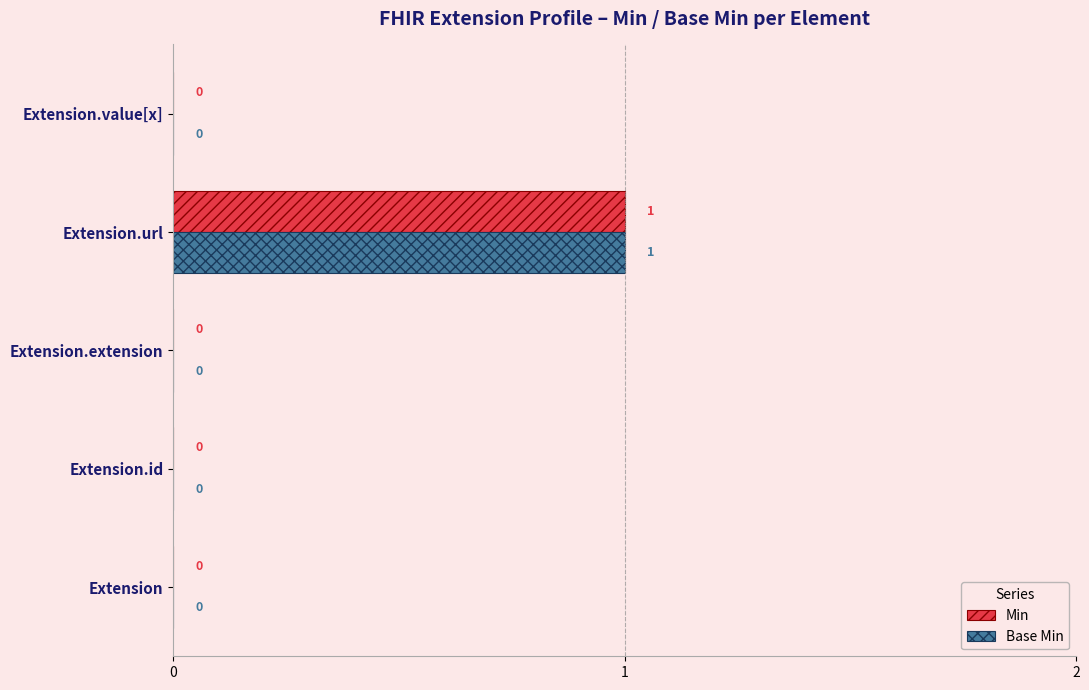

At which category is the sum across all series the highest?

Extension.url